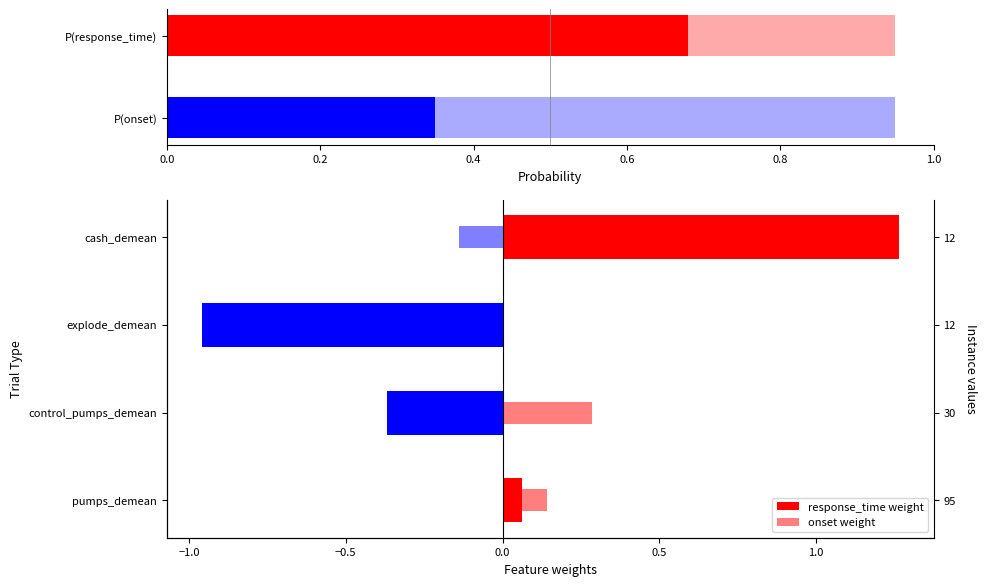

How many groups of bars are there?

4